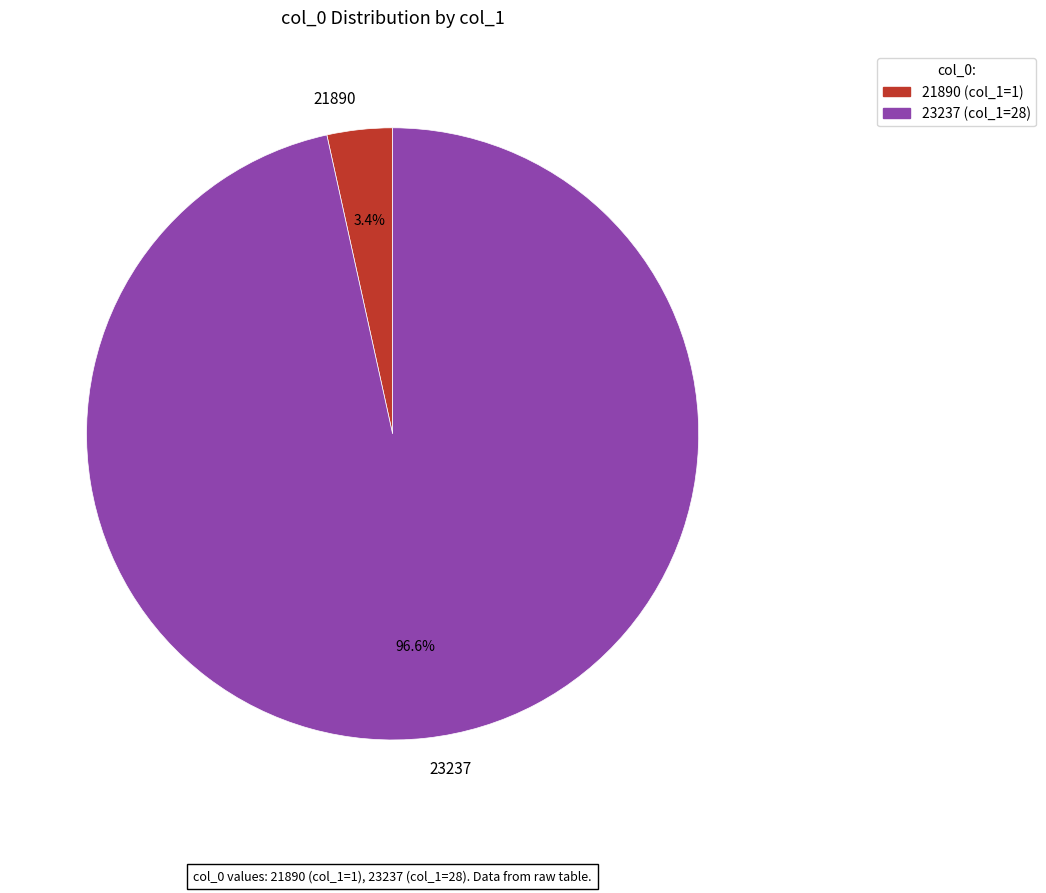

To the nearest percent, what portion does 23237 represent?

97%